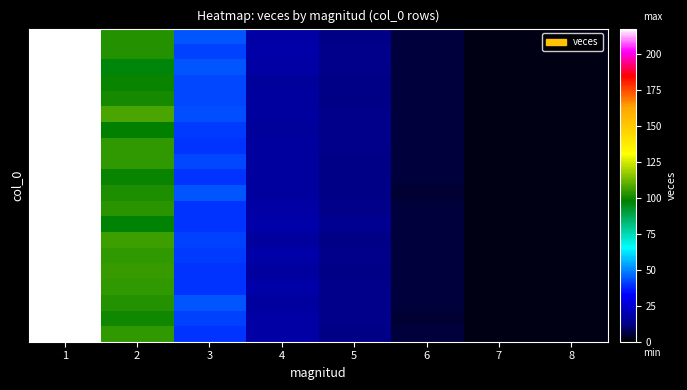

What is the greatest value displayed?

249.3